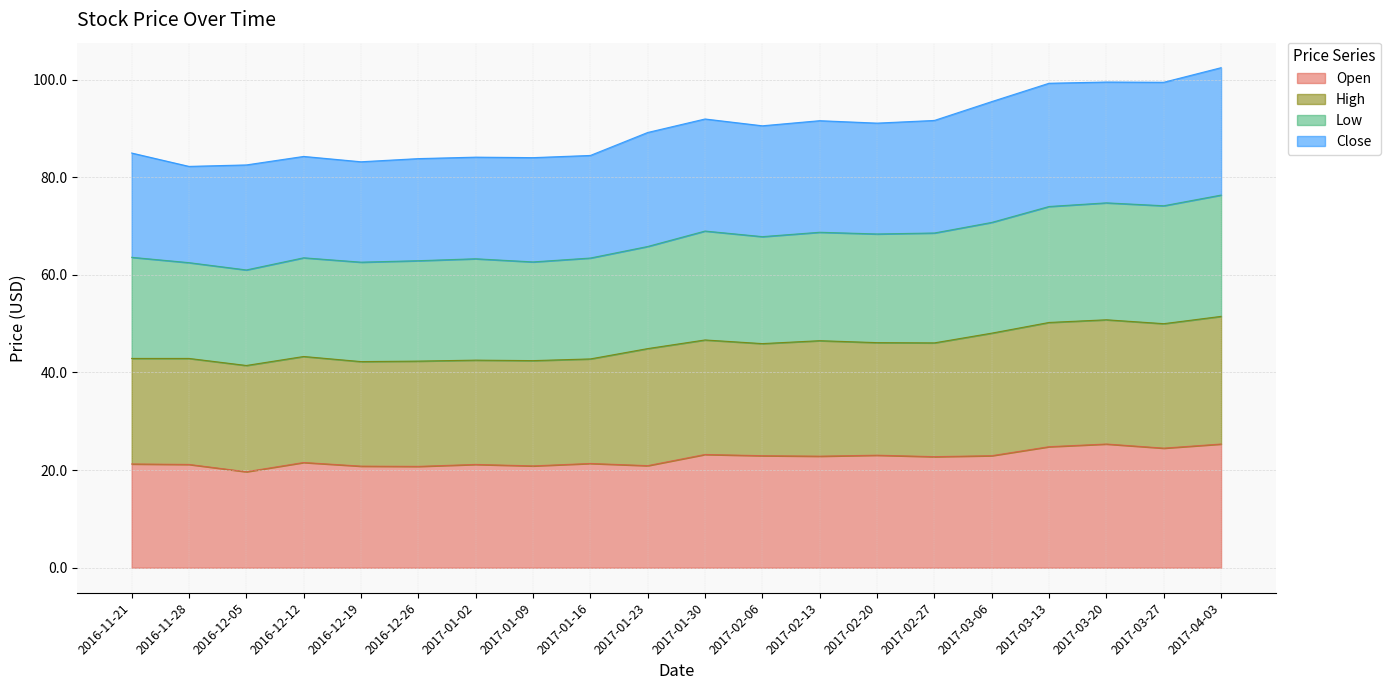

What is the difference between the maximum and minimum values in the Open series?

5.7